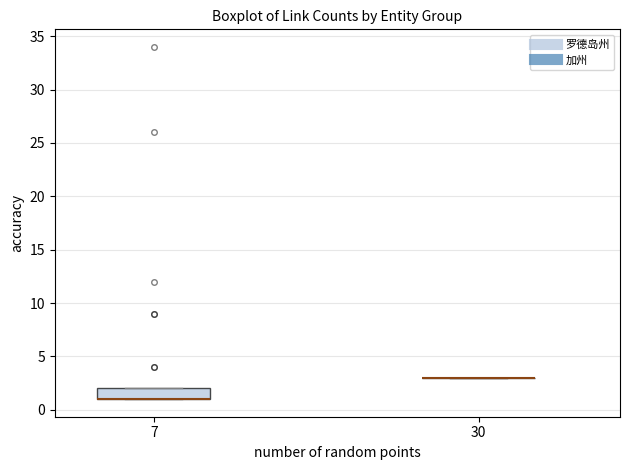

Reading left to right, transcribe this box plot: for each box, give where its median line is, the range the box spans, and where its two whiskers end, as read against the y-axis. The values are not printed on the chart, so give them approximately, as read against the axis.

7: median 1 (drawn on the box's lower edge), box 1 to 2, whiskers 1 to 2
30: box collapsed to a line at 3, whiskers 3 to 3